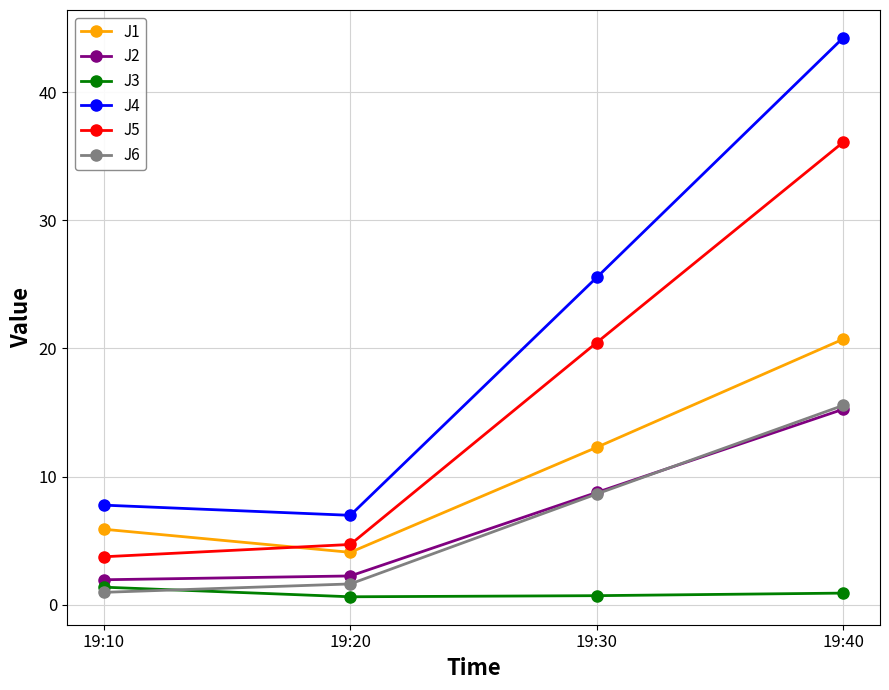

Is this an area chart (filled region under the line)?

No